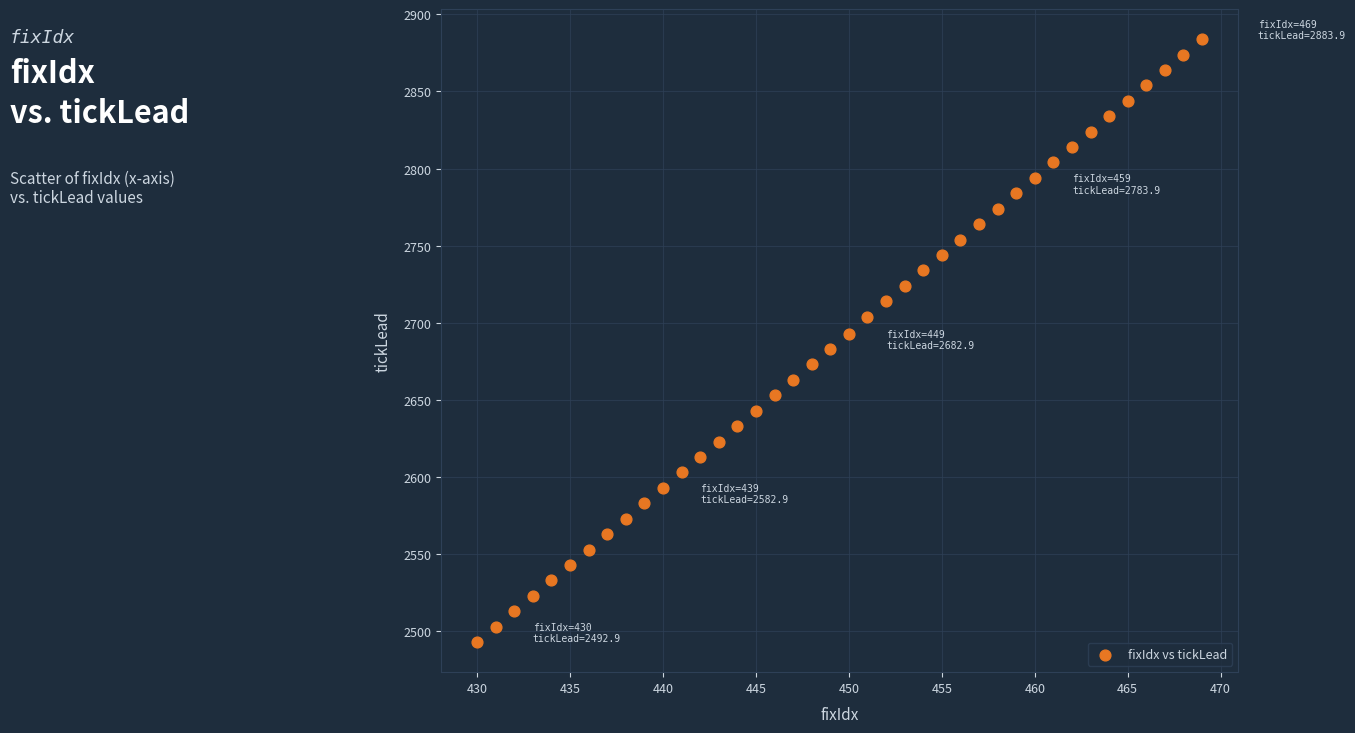

What is the range of X values (max minus min)?

39.0